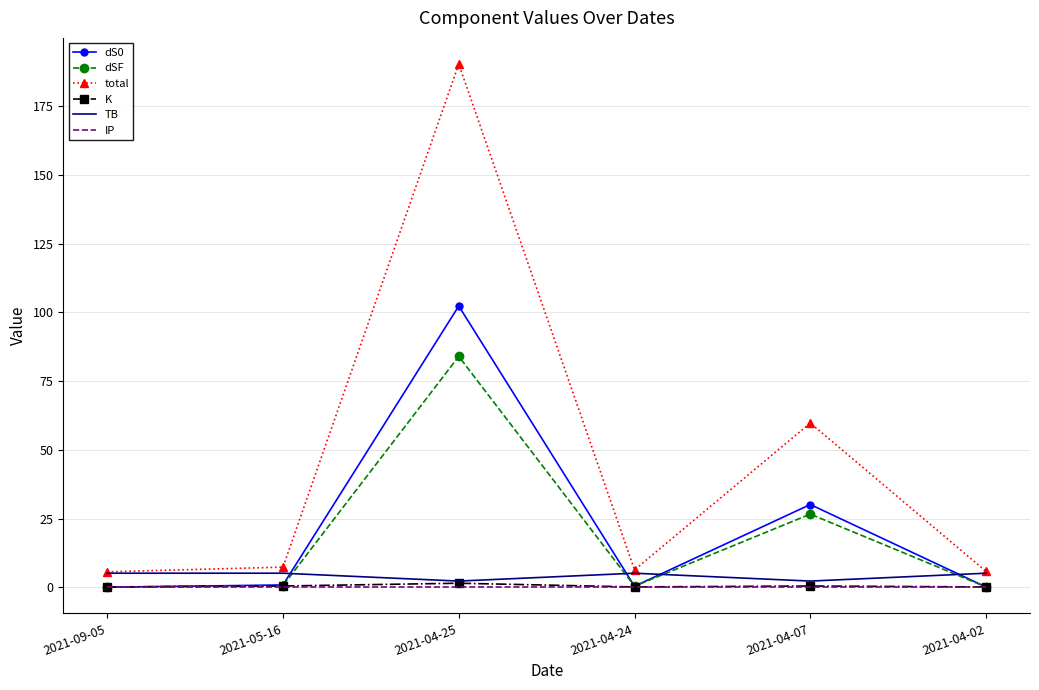

True or false: TB and dS0 intersect in this chart.

True